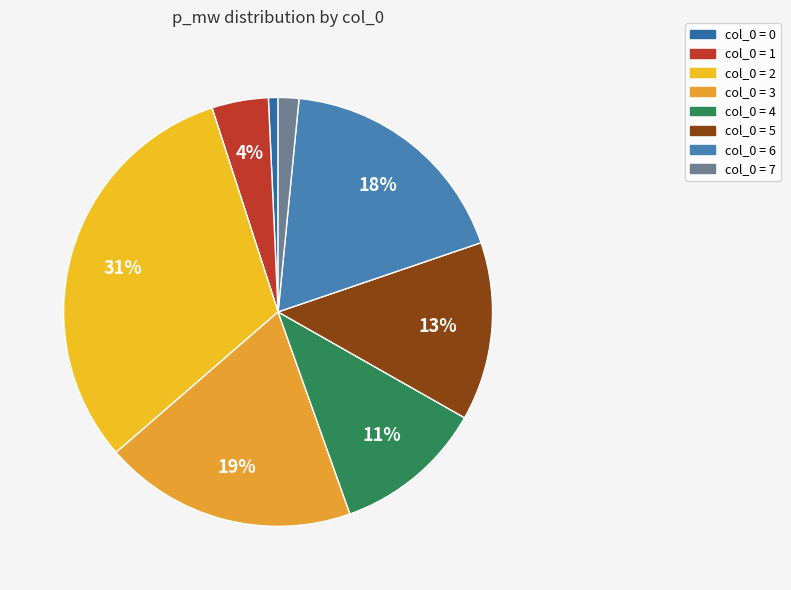

How many slices are in this pie chart?

8